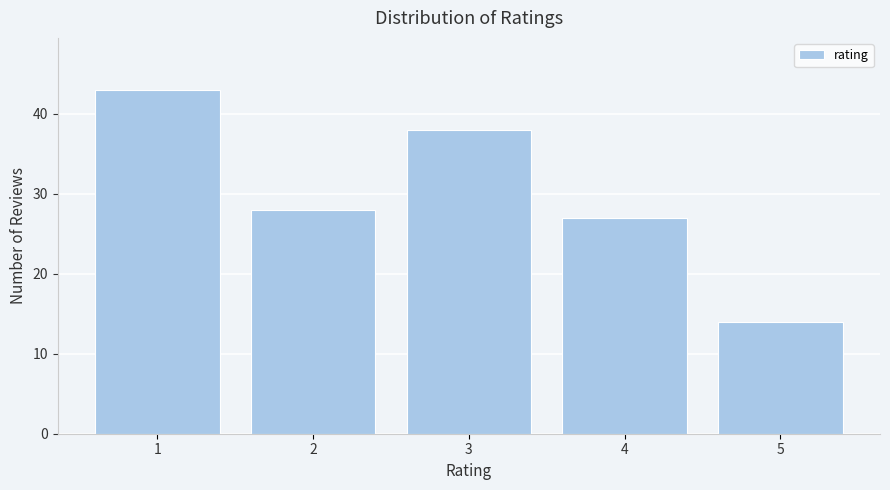

Reading right to left, transcribe all the data shown in this chart.

5=14	4=27	3=38	2=28	1=43